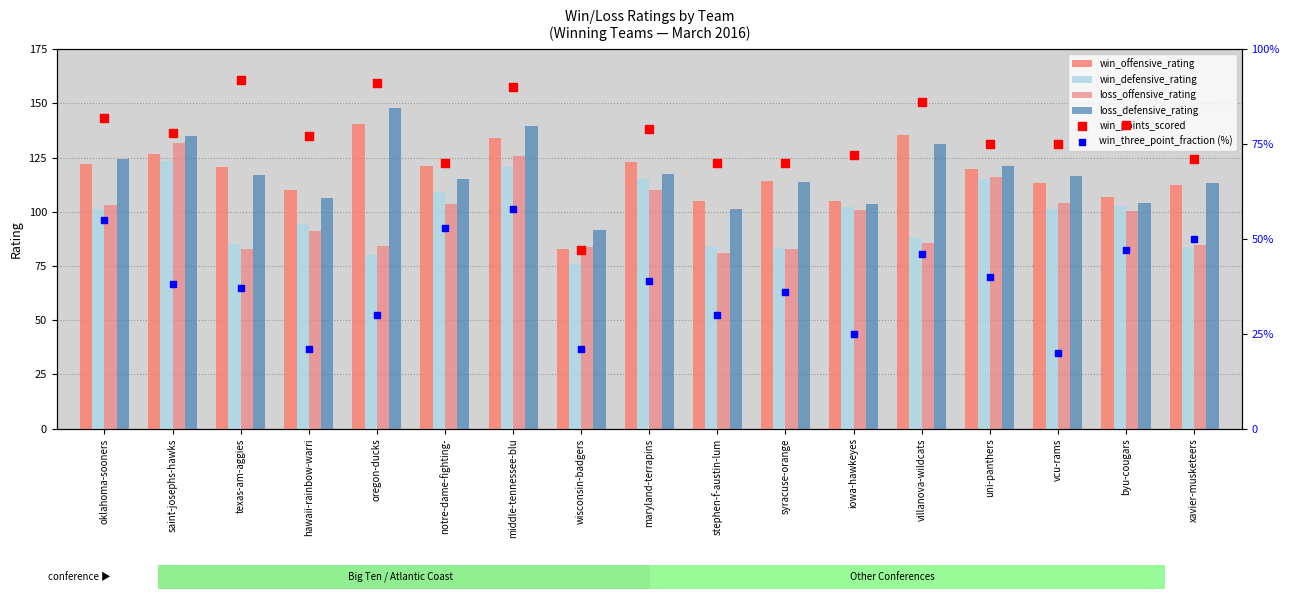

At which category is the sum across all series the highest?

middle-tennessee-blu